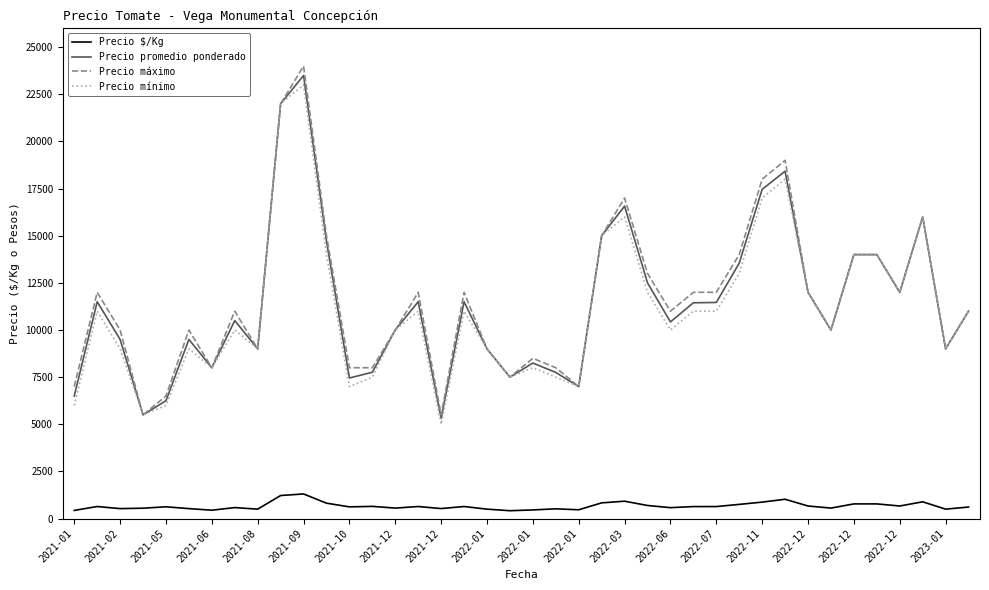

True or false: Precio máximo and Precio $/Kg cross at least once.

False